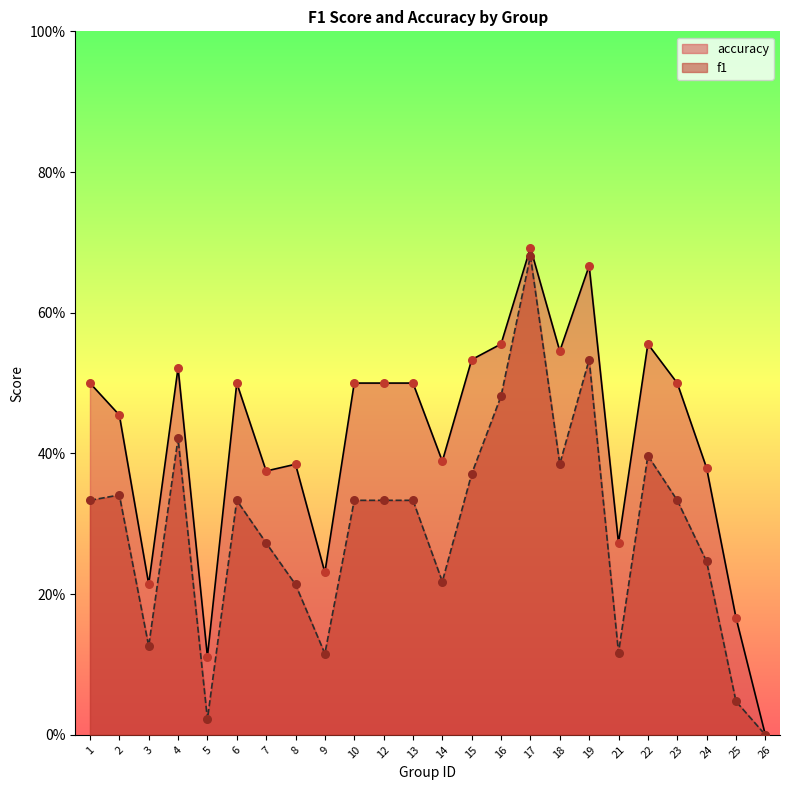

What is the total value across all series at 25?

0.2